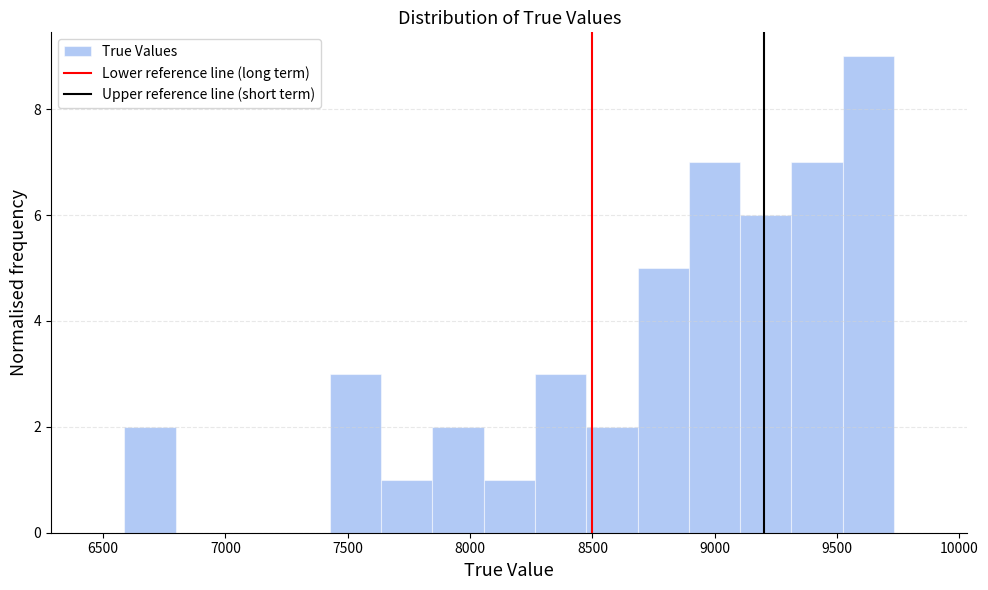

Reading left to right, list every bar in this chart as the range it spans on the x-axis followed by its height. Neither the bar edges nor the heights are printed on the chart, so give them approximately, as read against the axes.

6600 to 6800: 2
6800 to 7000: 0
7000 to 7200: 0
7200 to 7450: 0
7450 to 7650: 3
7650 to 7850: 1
7850 to 8050: 2
8050 to 8250: 1
8250 to 8450: 3
8450 to 8700: 2
8700 to 8900: 5
8900 to 9100: 7
9100 to 9300: 6
9300 to 9500: 7
9500 to 9750: 9